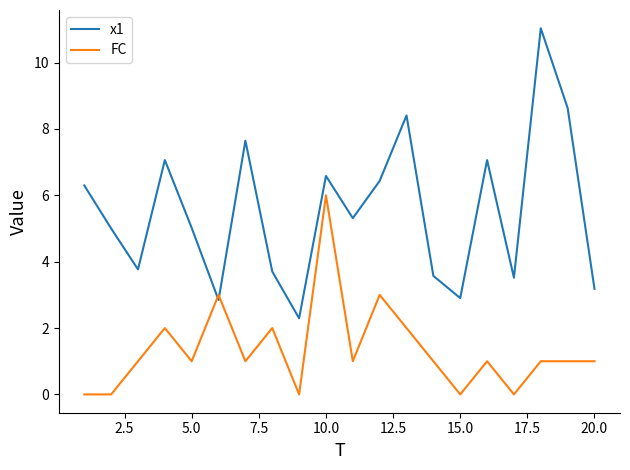

List the series in order of their peak value, lowest first.

FC, x1